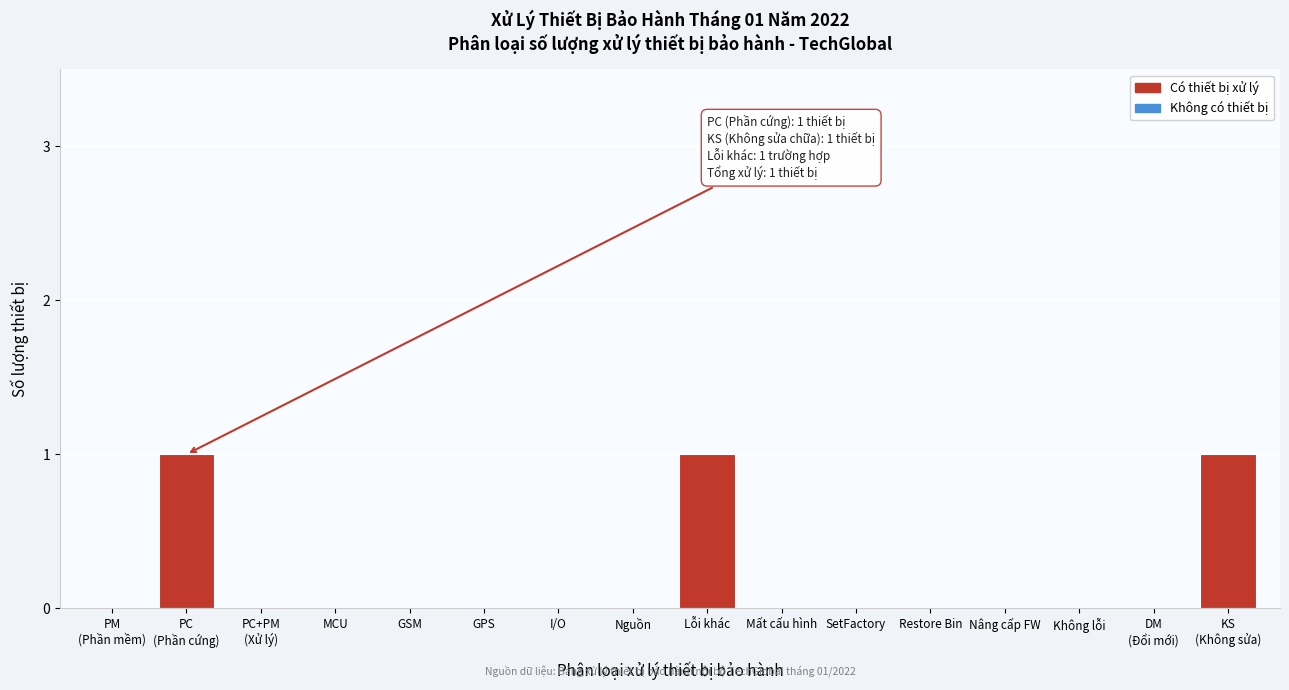

What is the sum of all values?

3